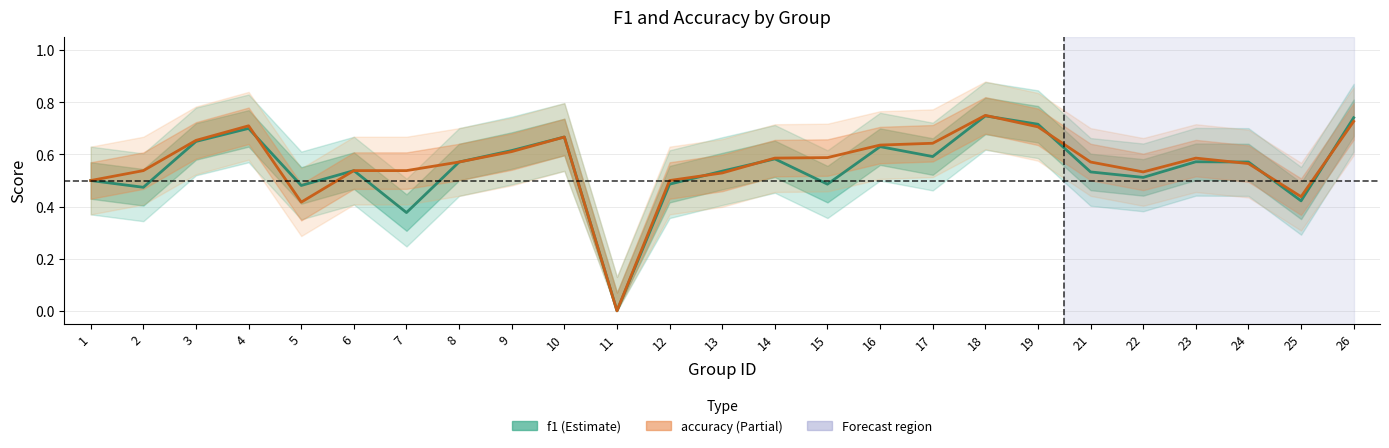

The value of accuracy at 11 is 0.0. True or false?

True